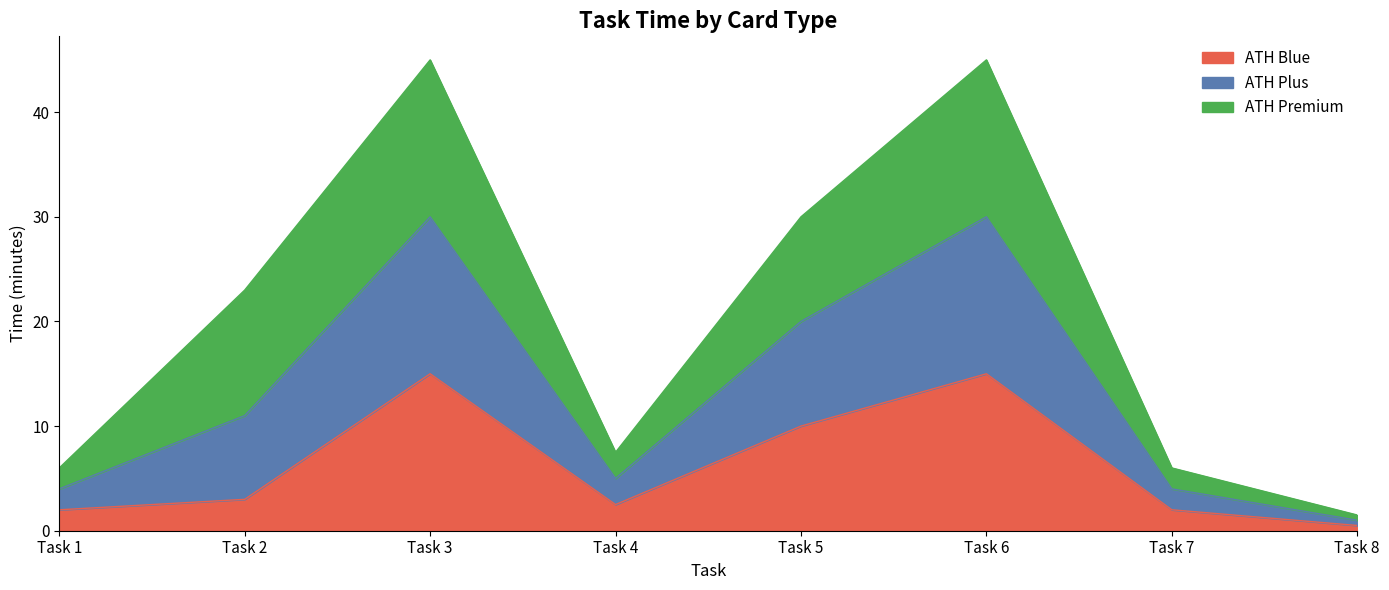

The ATH Blue series shows 15.0 at Task 3. True or false?

True